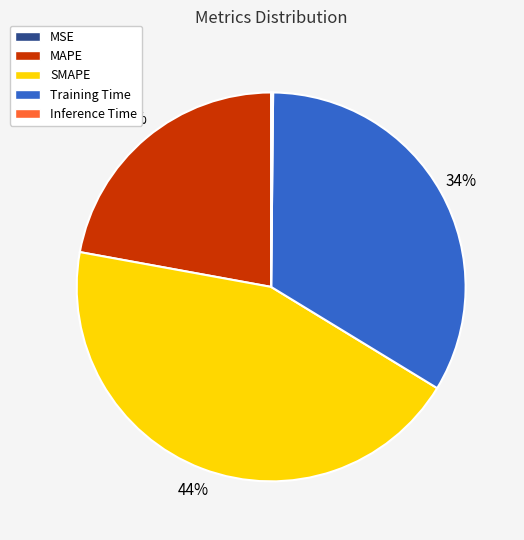

Which category has the biggest portion of the pie?

SMAPE